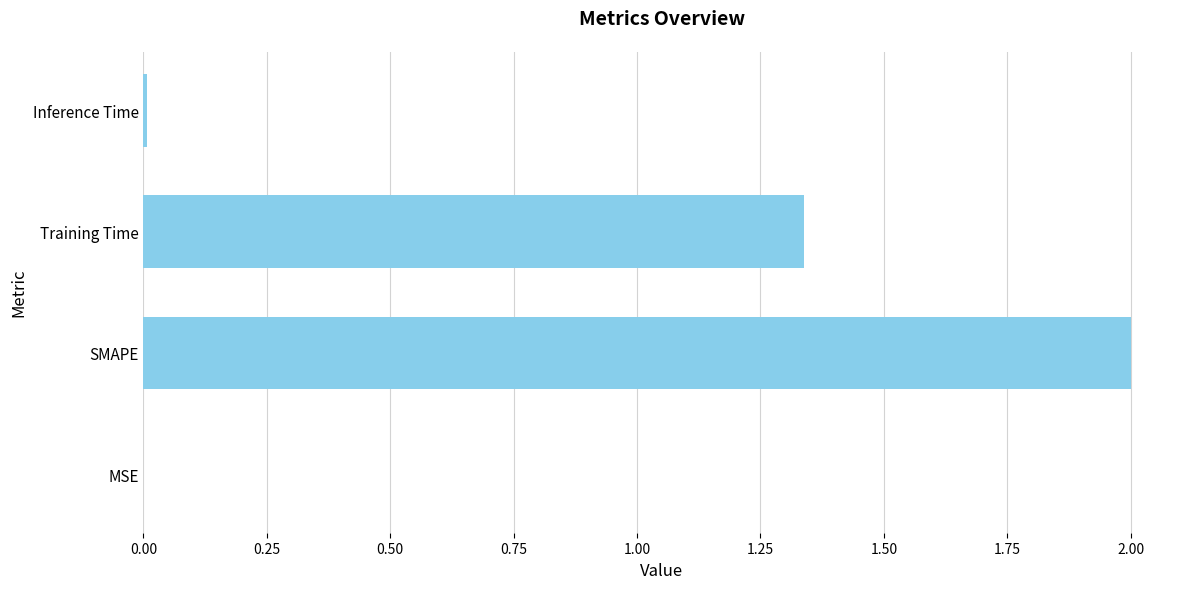

Which label corresponds to the largest value in the chart?

SMAPE